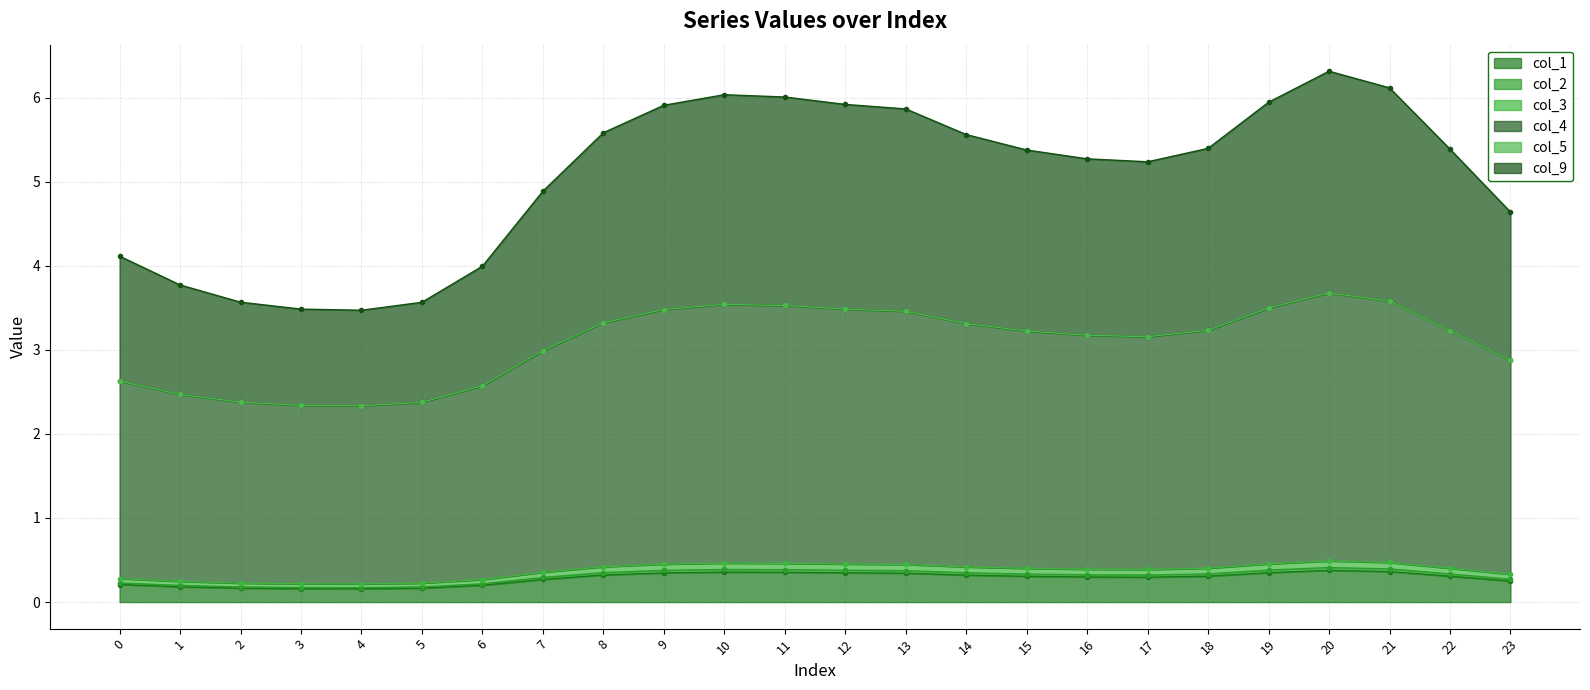

How many interior local peaks does the col_1 series have?

2